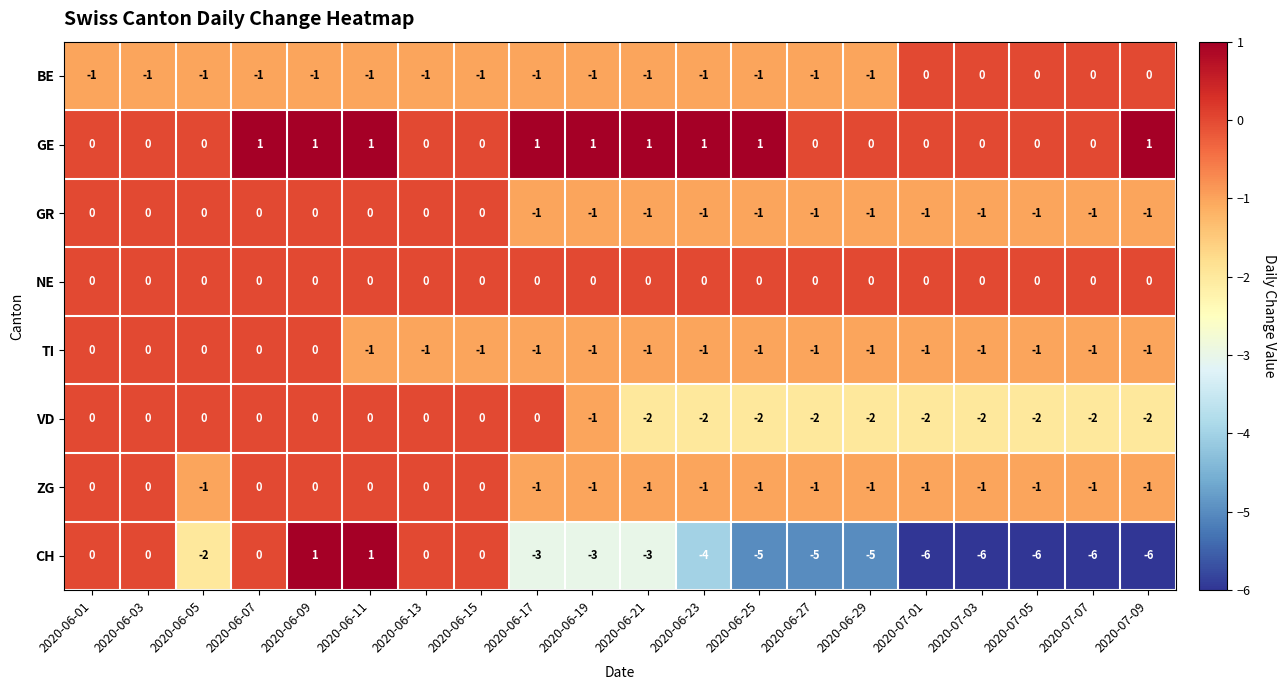

What is the smallest value displayed?

-6